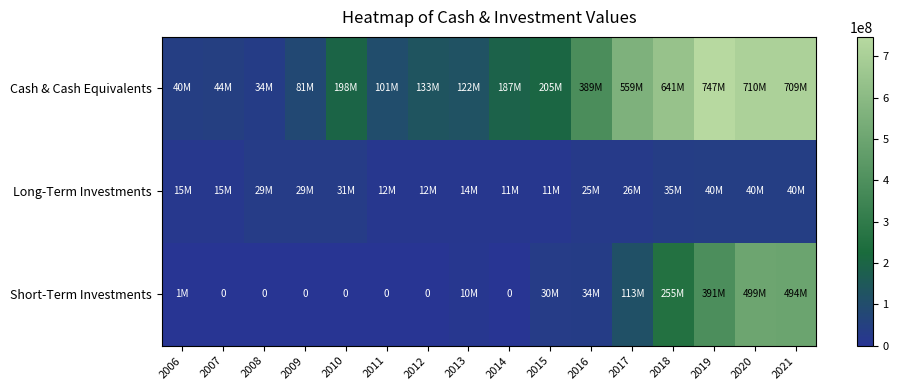

Where does the Short-Term Investments series first go above 10000000?

2015